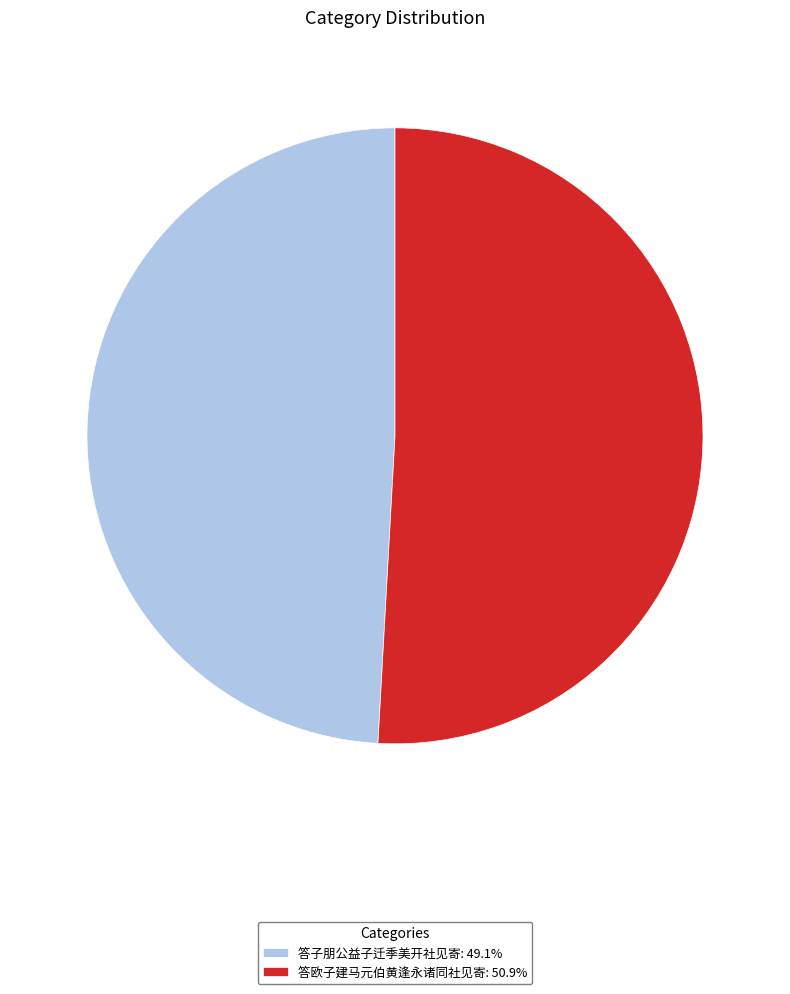

Which category has the biggest portion of the pie?

答欧子建马元伯黄逢永诸同社见寄